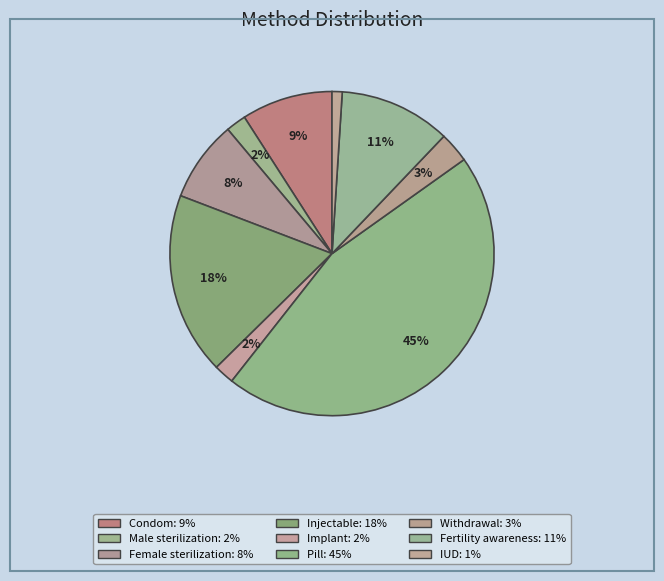

Do Pill and Male sterilization together represent more than half of the pie?

No